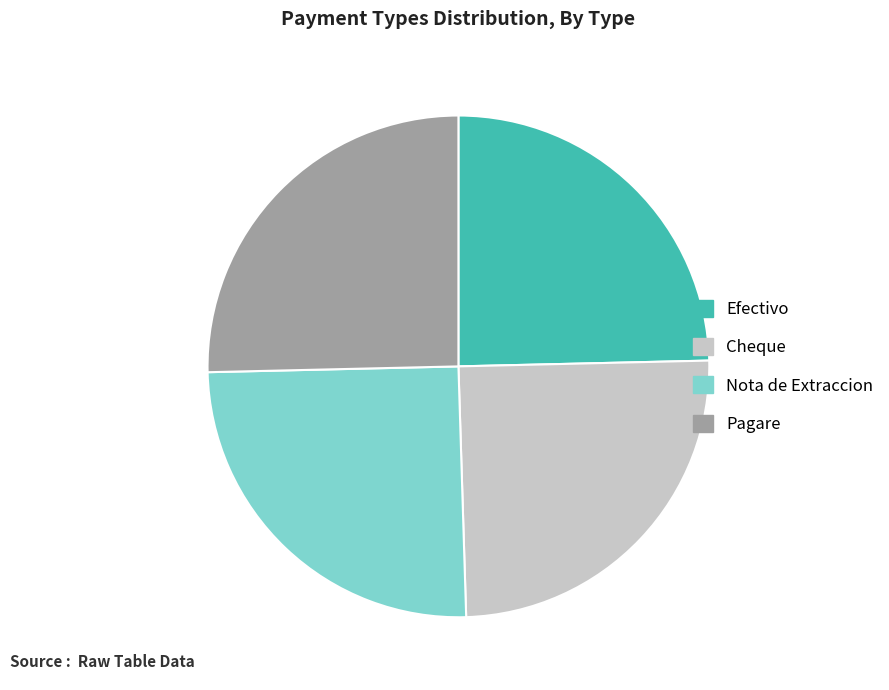

Approximately how many times larger is the value at Pagare compared to Cheque?

1.0